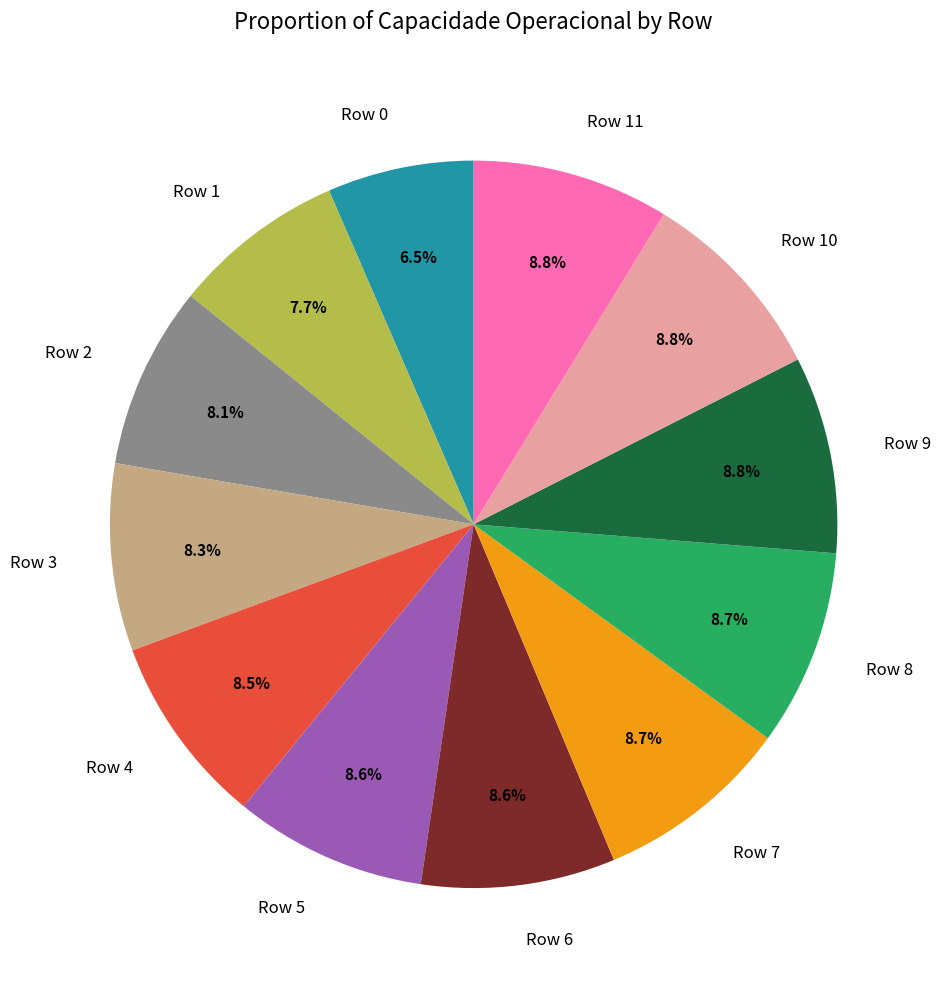

What is the smallest slice in the pie chart?

Row 0